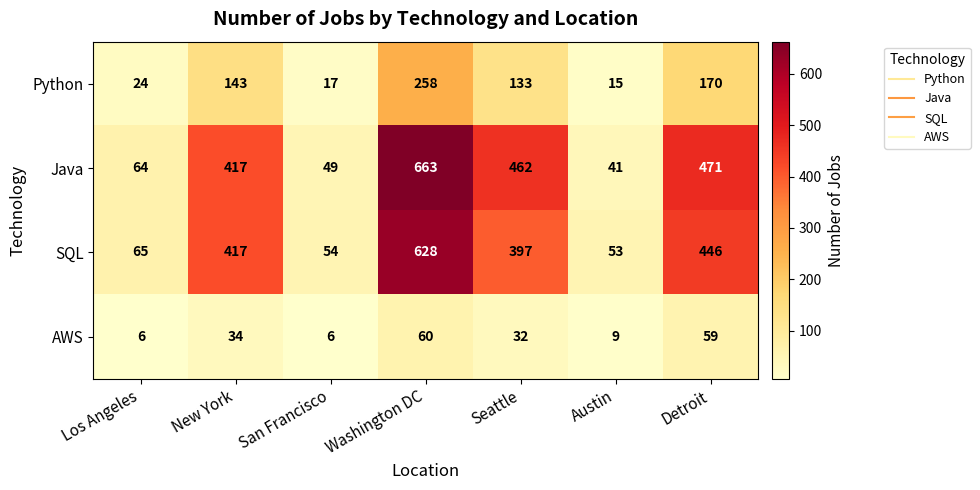

Rank the series at Los Angeles from lowest to highest value.

AWS, Python, Java, SQL